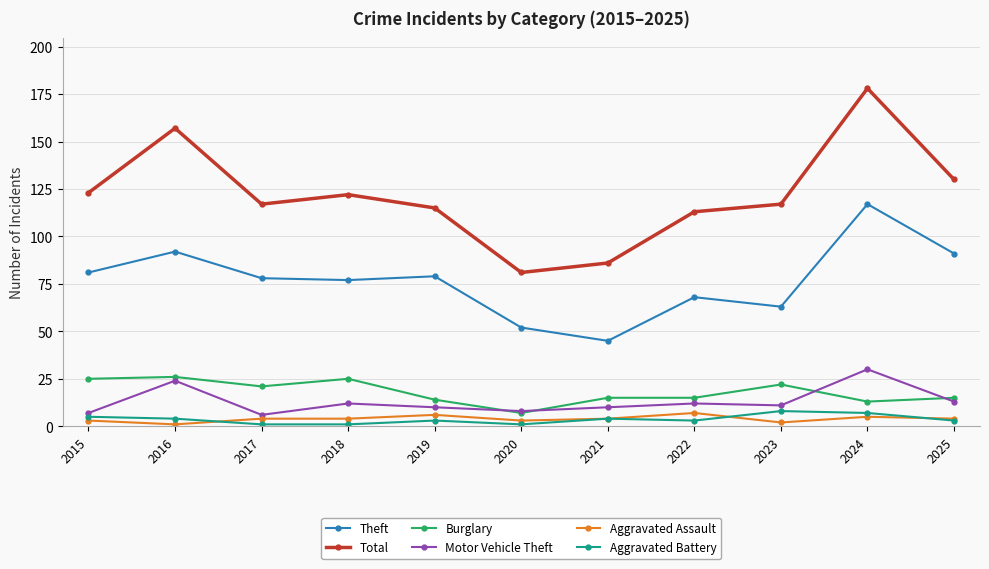

True or false: Motor Vehicle Theft and Aggravated Assault intersect in this chart.

False